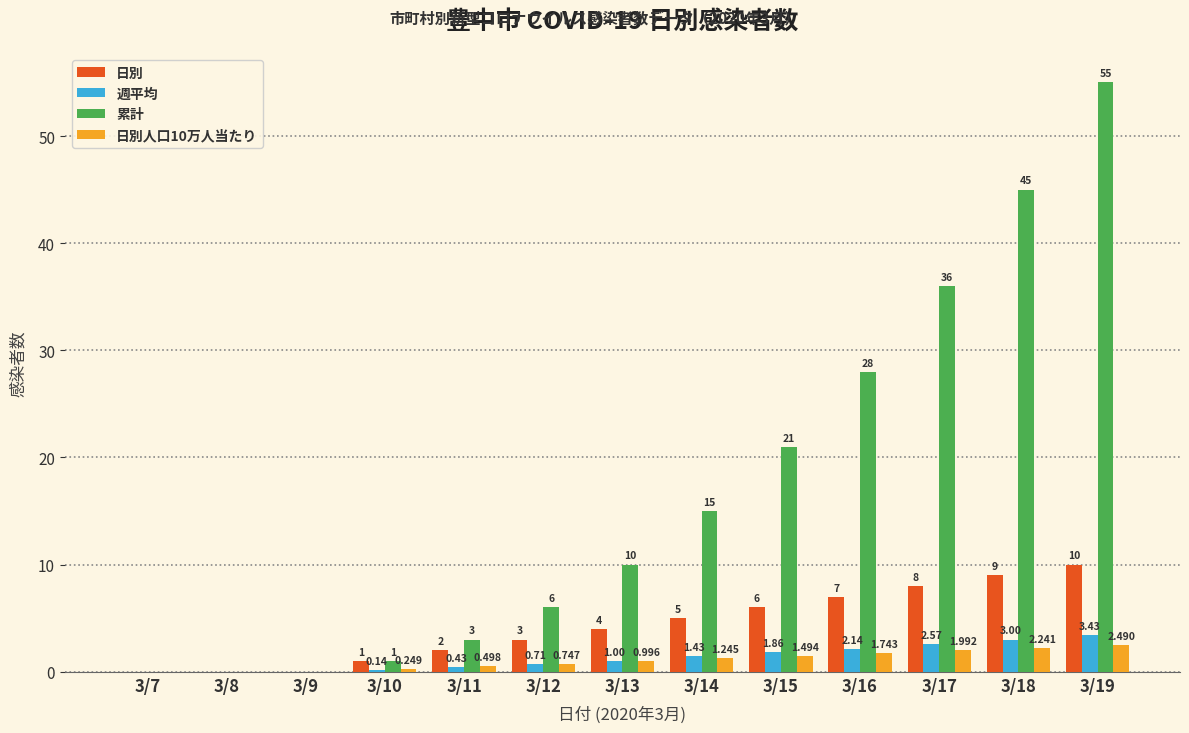

What is the sum of all 累計 values?

220.0